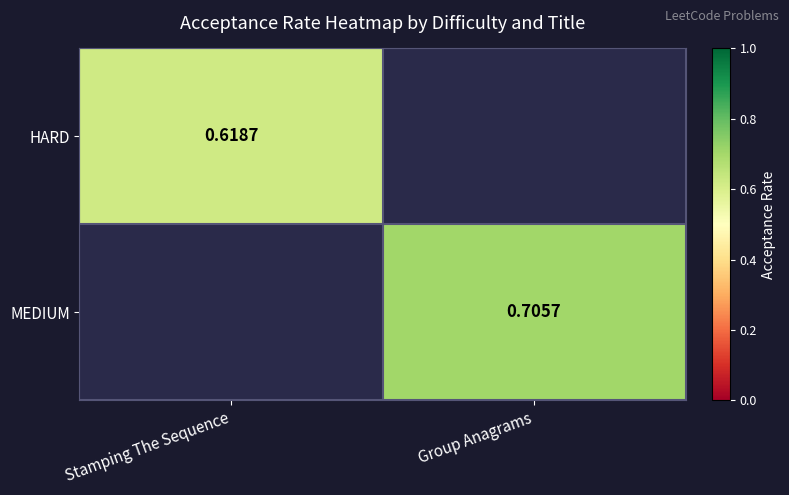

How many data points does each series have?

2